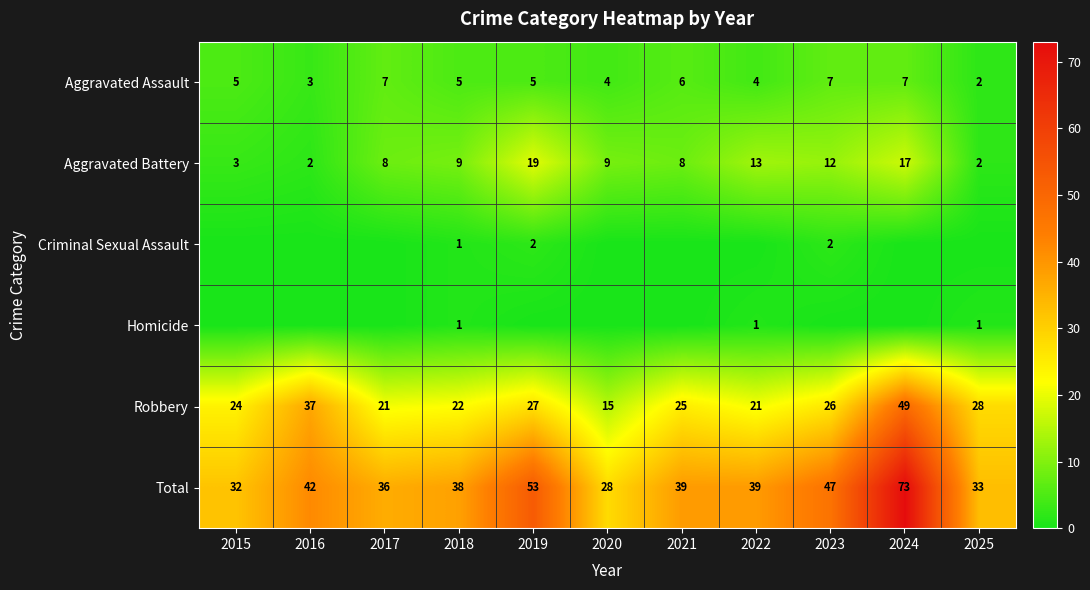

What is the average value of the Total series?

42